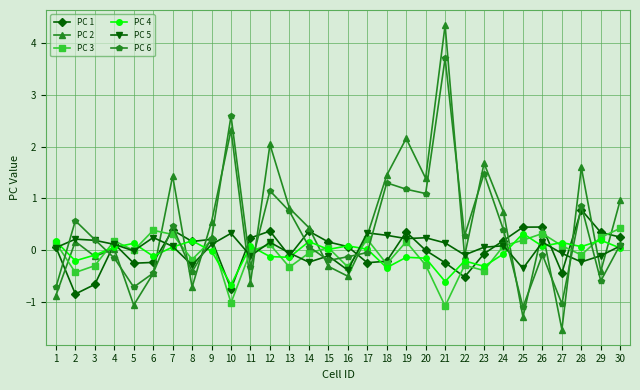

True or false: PC 5 and PC 2 intersect in this chart.

True